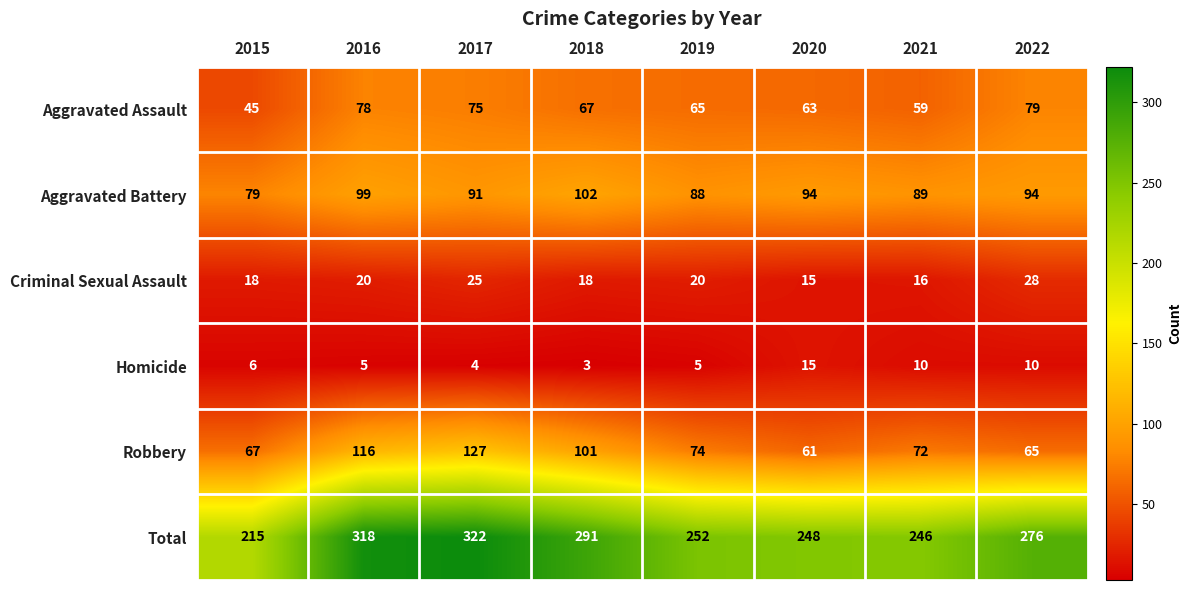

Is it true that Robbery equals 101 at 2018?

True